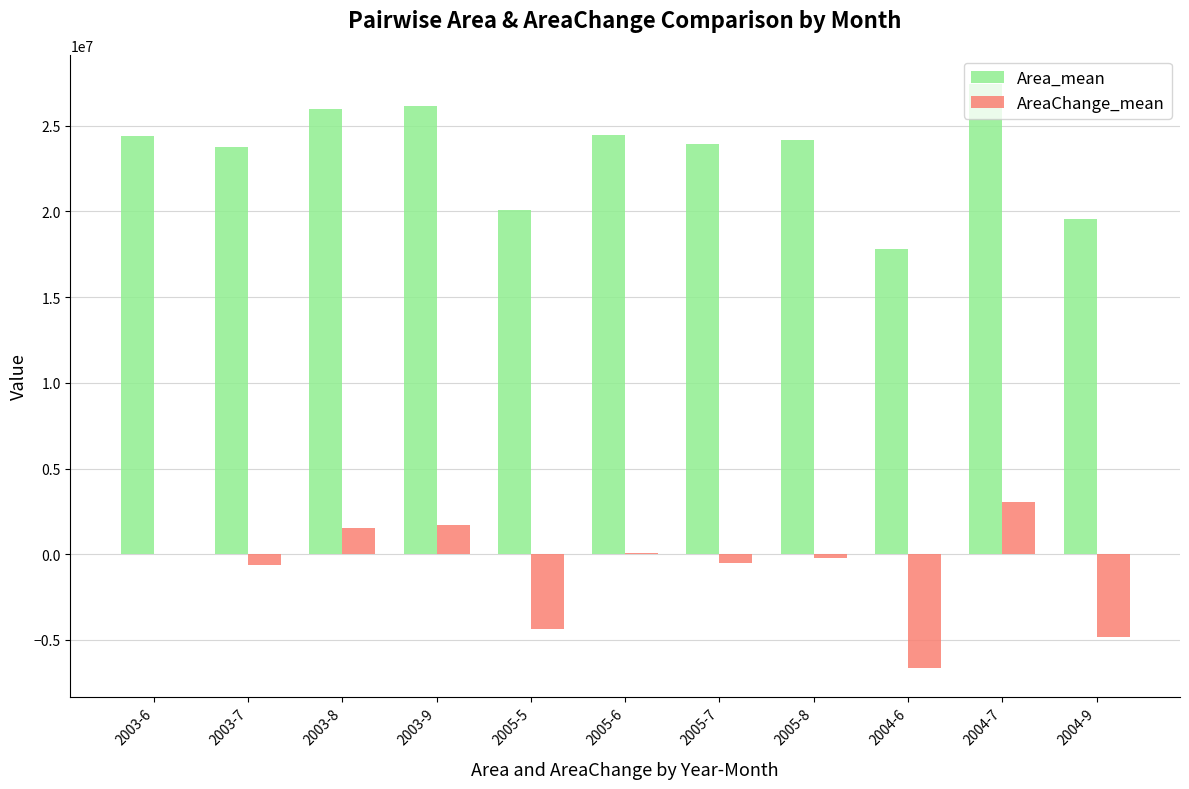

At which category is the sum across all series the highest?

2004-7